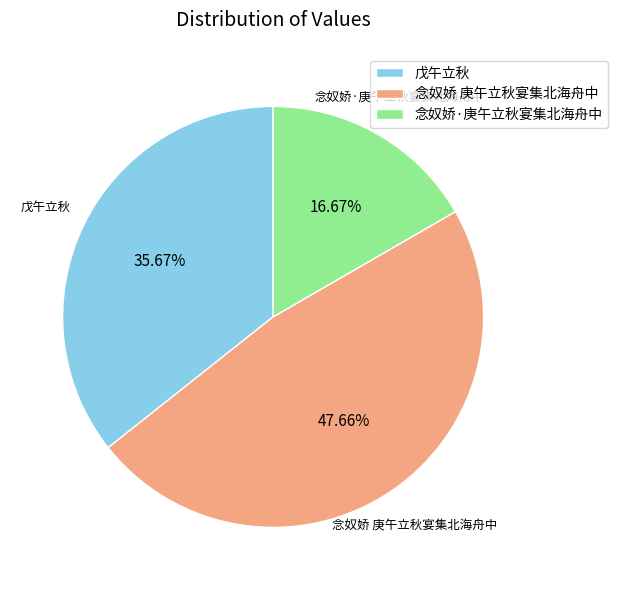

Which has a higher value, 念奴娇·庚午立秋宴集北海舟中 or 念奴娇 庚午立秋宴集北海舟中?

念奴娇 庚午立秋宴集北海舟中